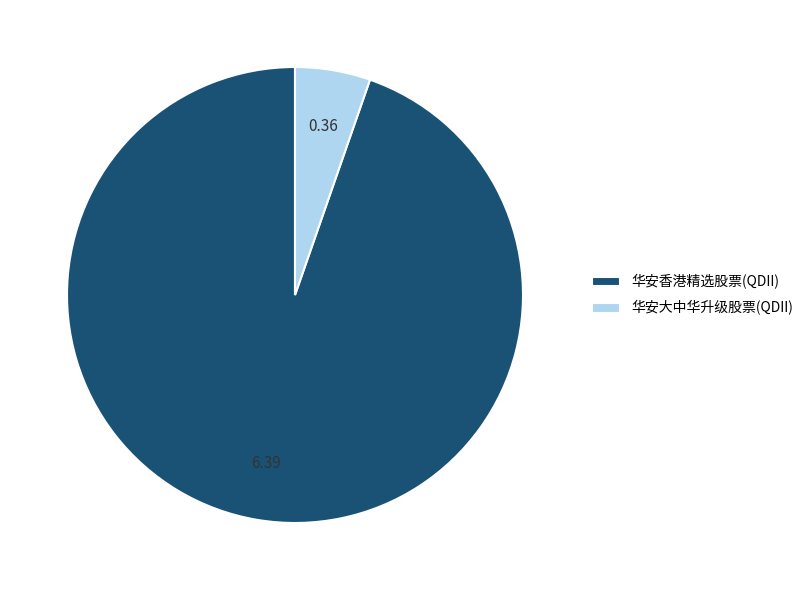

Is the sum of 华安香港精选股票(QDII) and 华安大中华升级股票(QDII) greater than half?

Yes